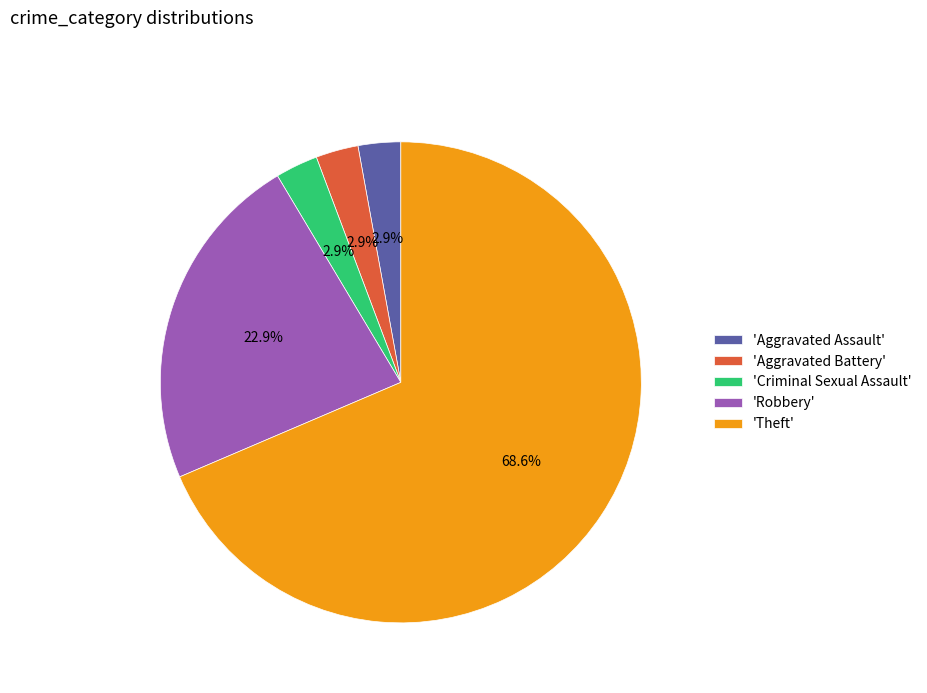

How many segments does this pie chart have?

5